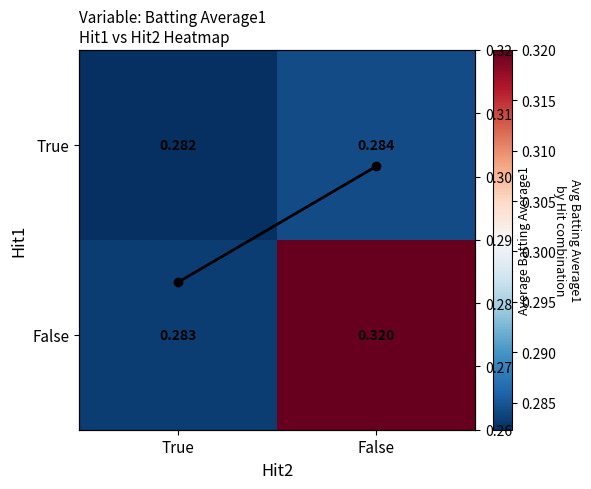

How many categories are shown in the chart?

2